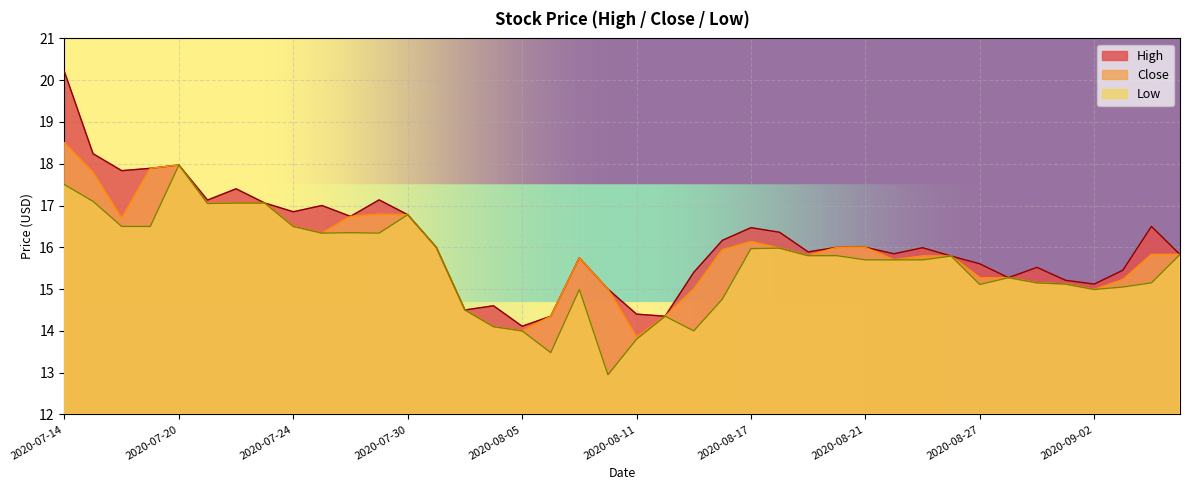

True or false: Low has a value of 14.5 at 2020-08-03.

True